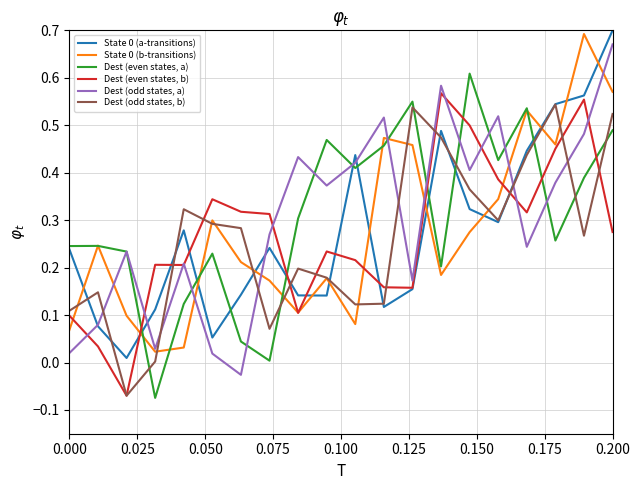

Which series ends up on top after the final intersection of Dest (odd states, b) and Dest (even states, a)?

Dest (odd states, b)